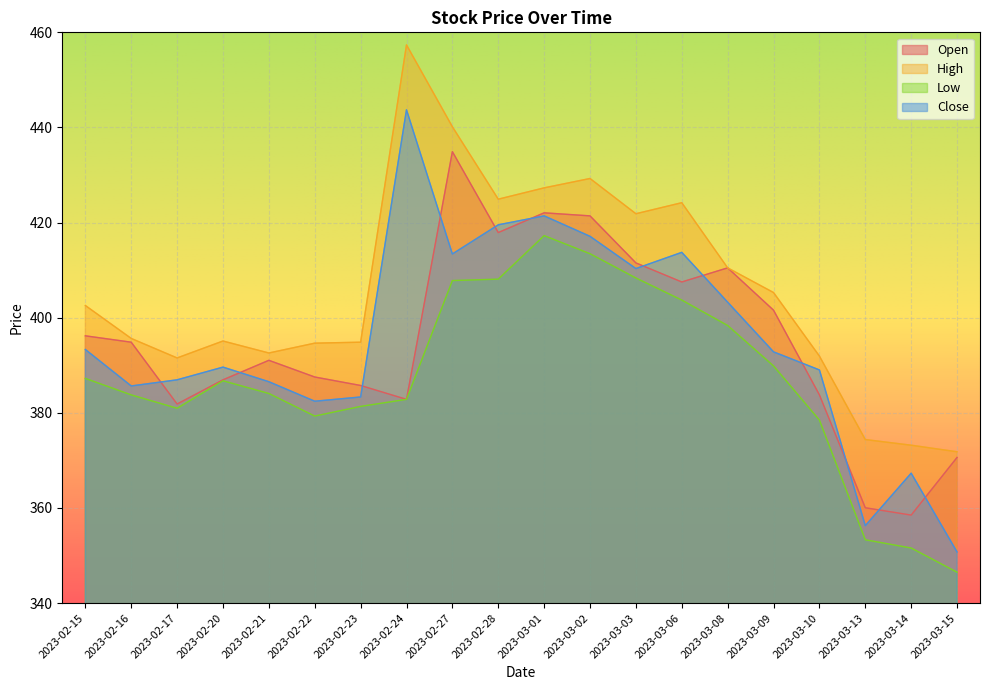

Between which two adjacent categories do Close and Open first intersect?

2023-02-16 and 2023-02-17